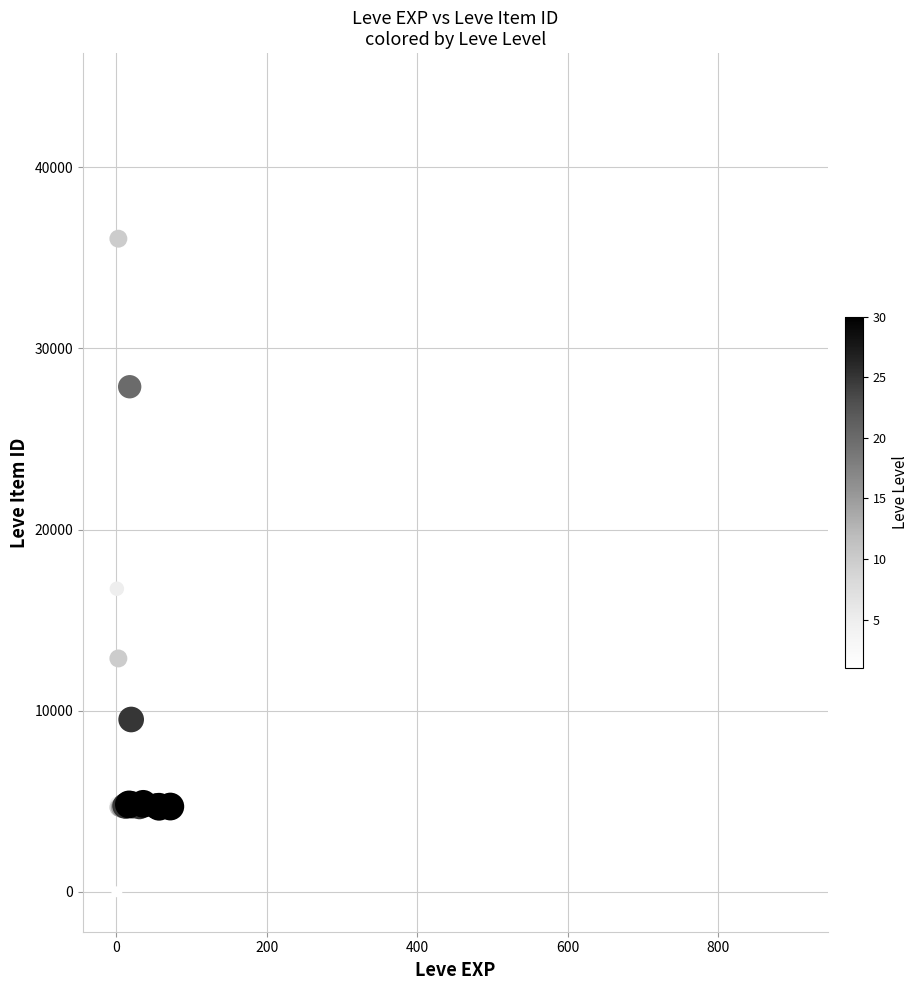

What Y value in the scatter plot is closest to 22050?

16734